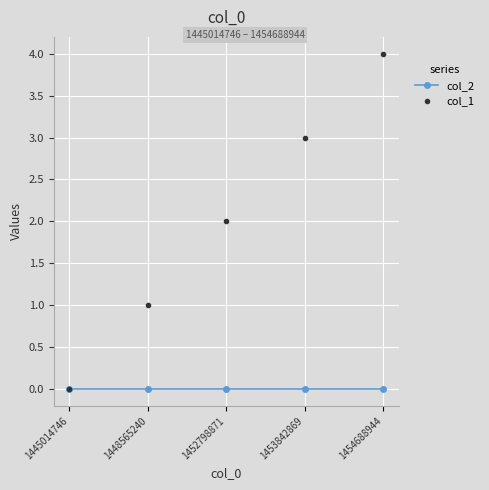

Reading left to right, extract all data points from this chart.

col_2: 0	0	0	0	0
col_1: 0	1	2	3	4